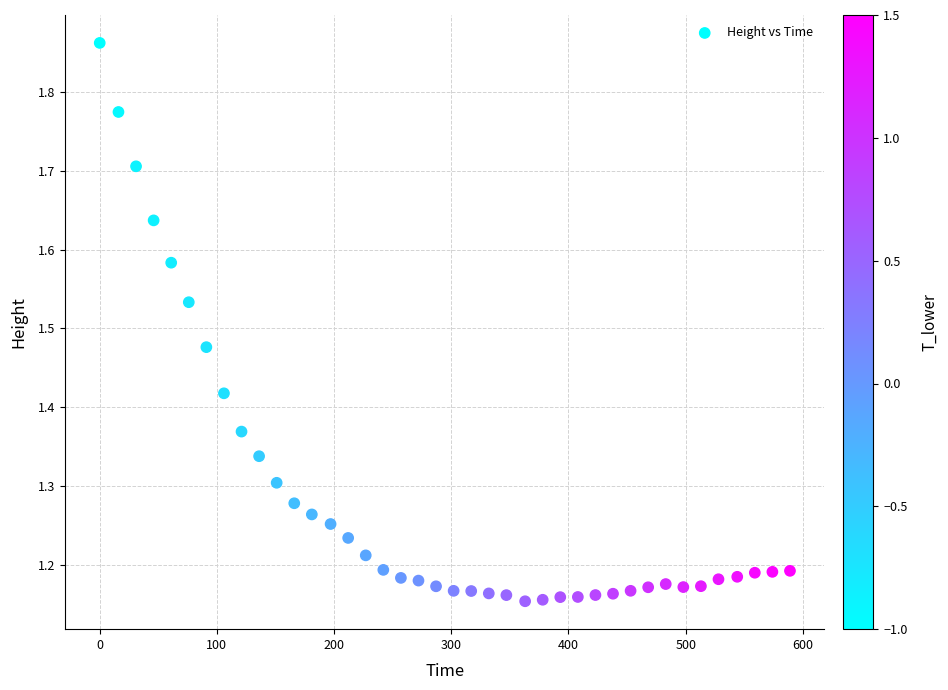

What is the range of Y values (max minus min)?

0.7